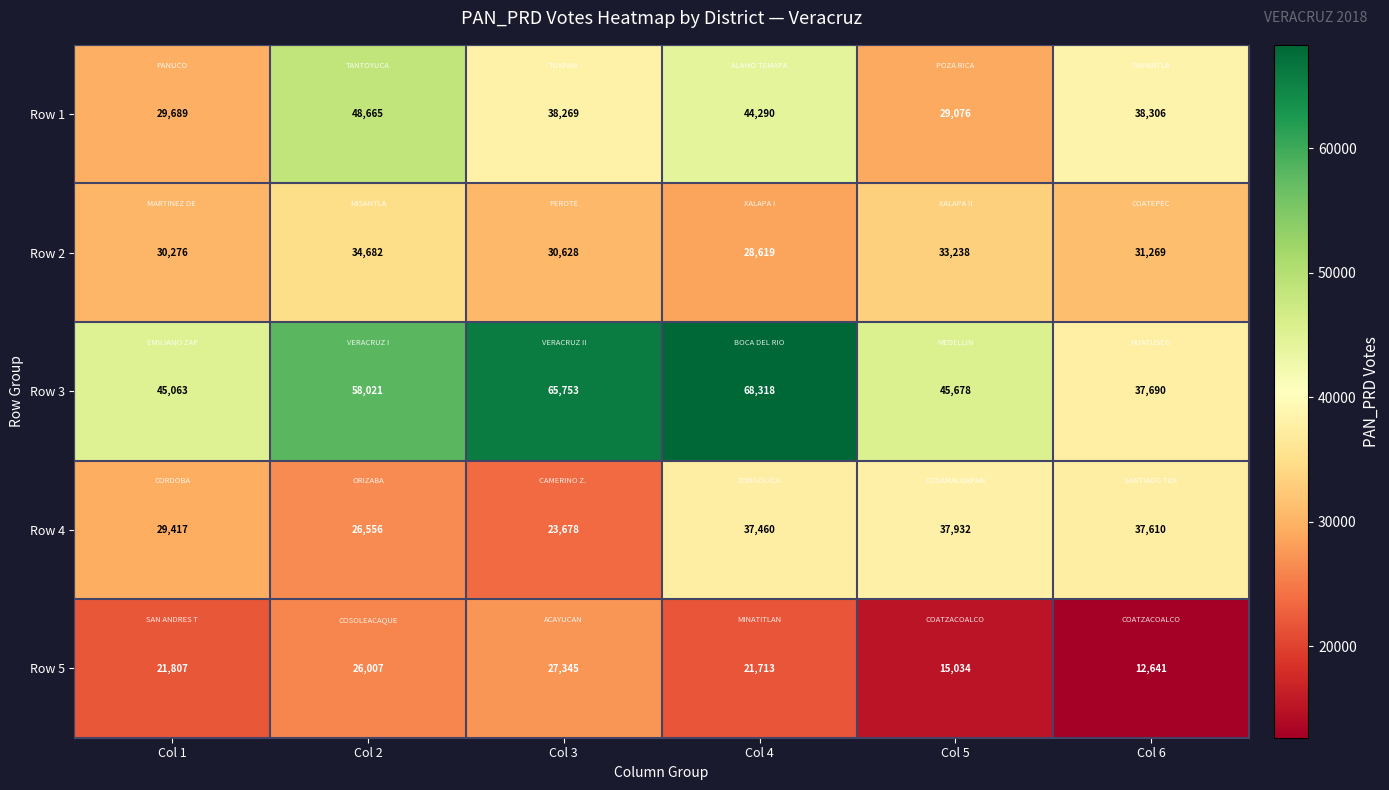

Rank the categories by Row 1 value from highest to lowest.

Col 2, Col 4, Col 6, Col 3, Col 1, Col 5